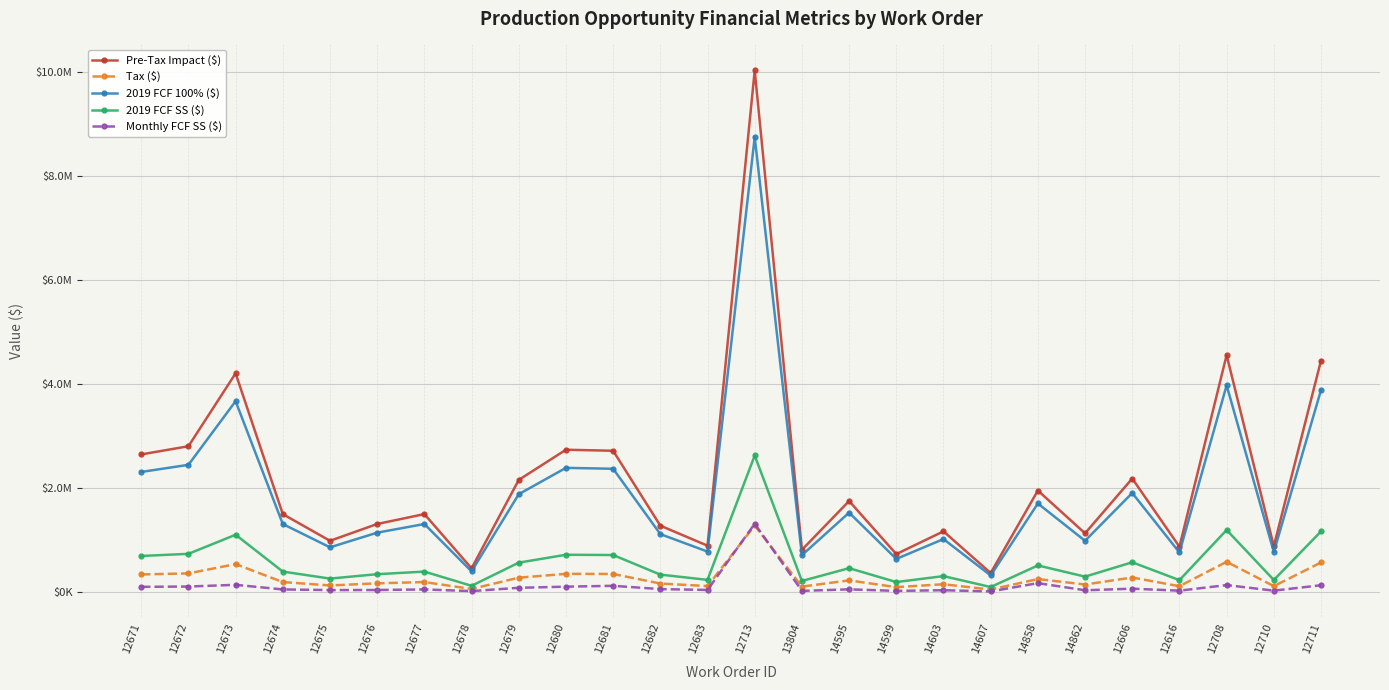

Which series changed the most between 12677 and 14603?

Pre-Tax Impact ($)